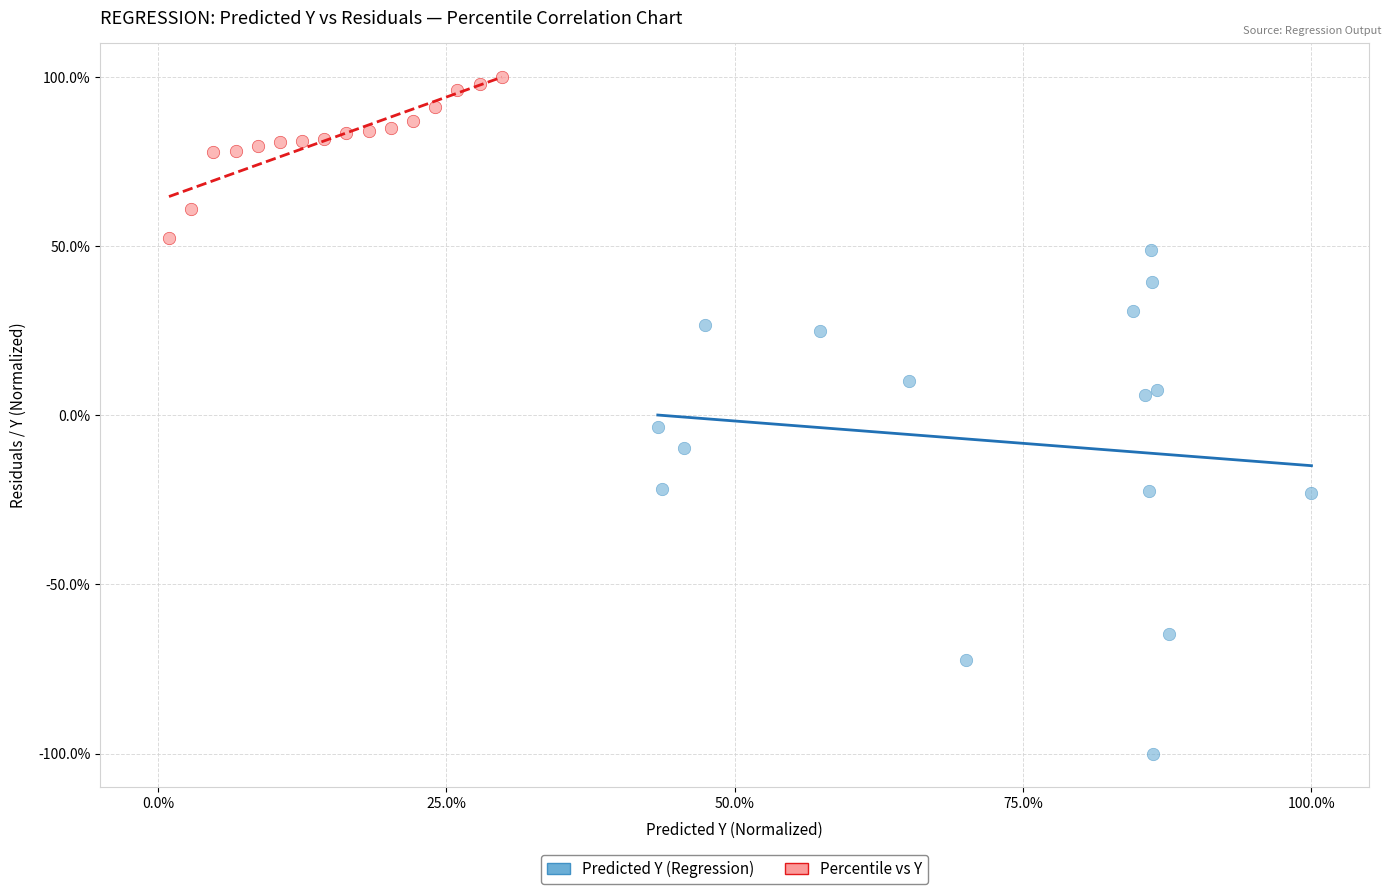

What are all the series names shown in the legend?

Predicted Y (Regression), Percentile vs Y